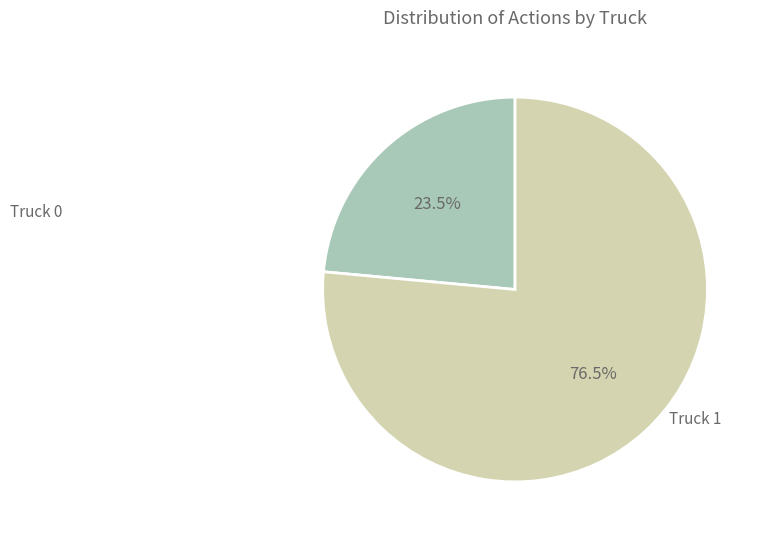

Does any single category account for the majority?

Yes